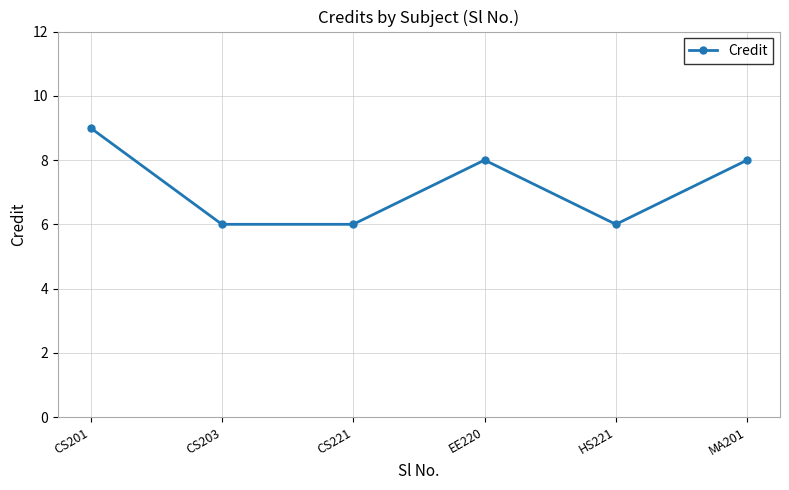

Reading left to right, what are all the values shown in this chart?

CS201=9	CS203=6	CS221=6	EE220=8	HS221=6	MA201=8